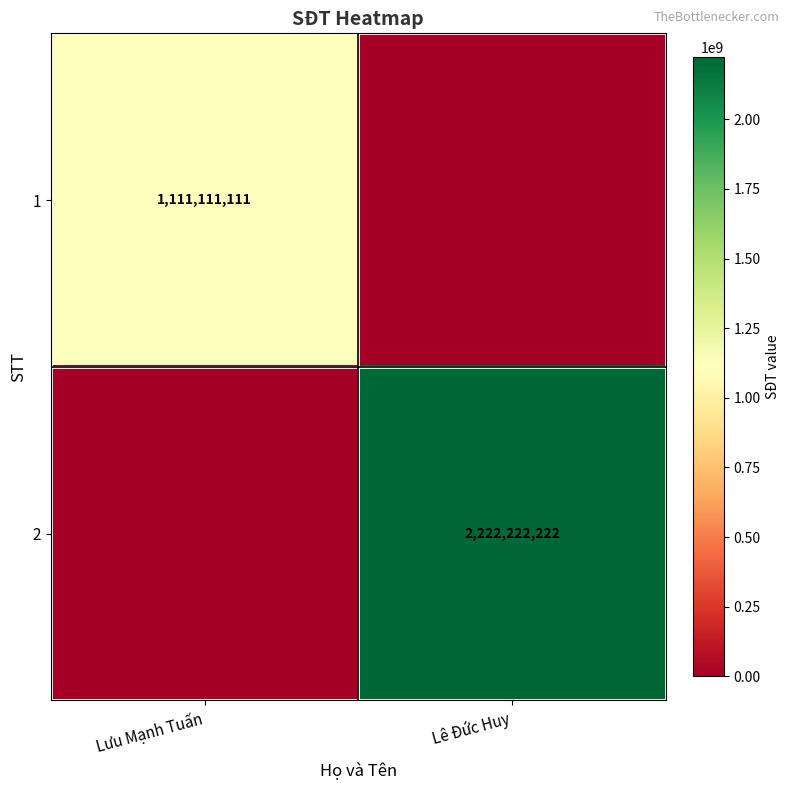

What is the spread (max minus min) of values at Lưu Mạnh Tuấn?

1111111111